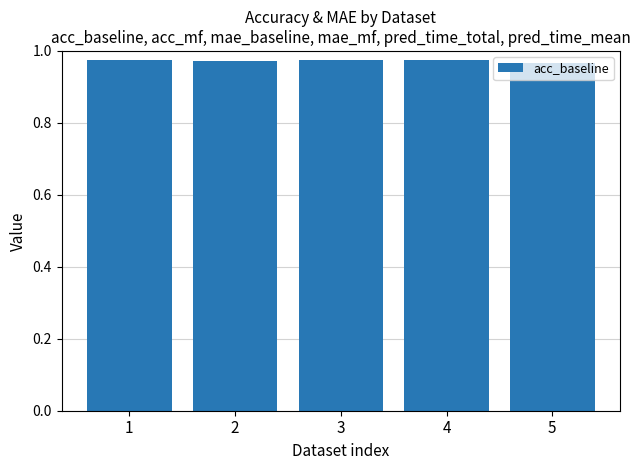

True or false: the data shows 1.4 at 4.

False